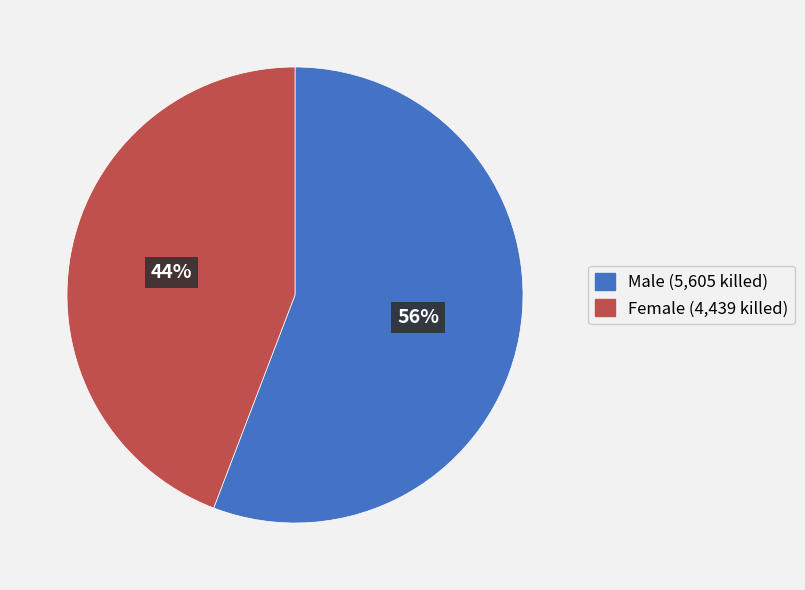

Which category has the biggest portion of the pie?

Male